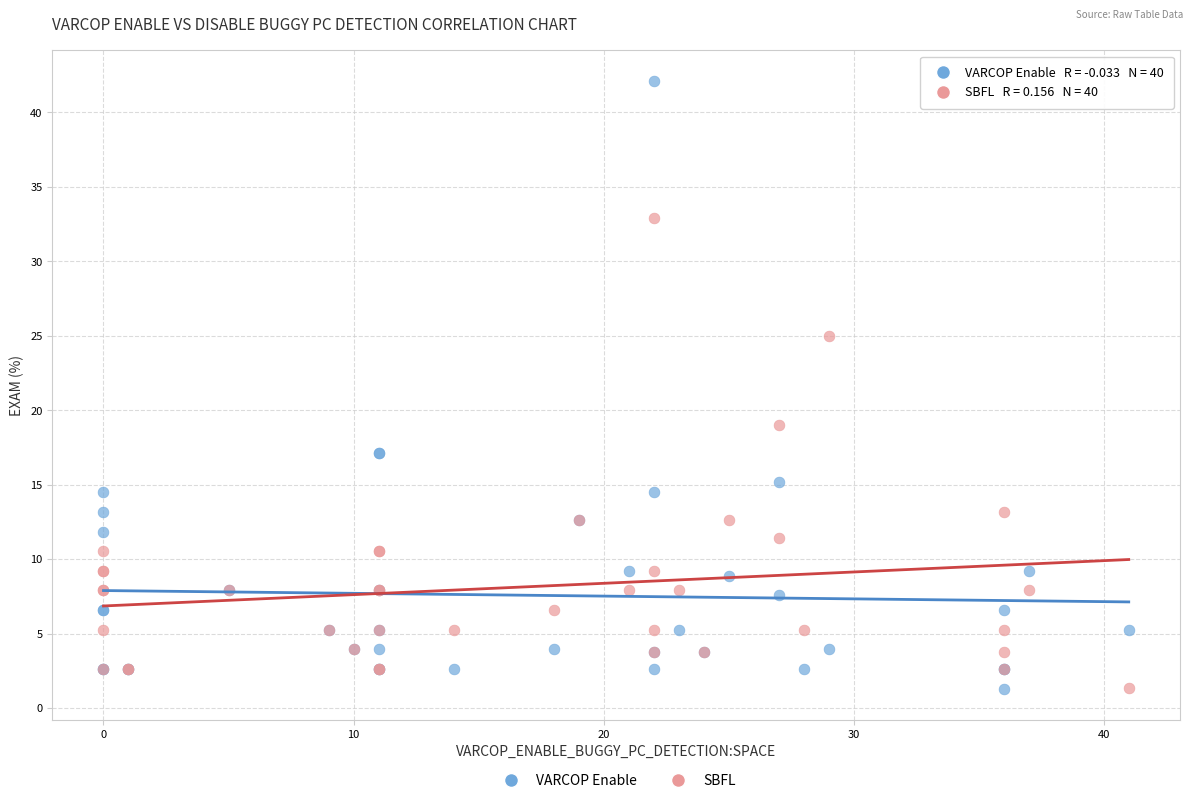

Which series contains the highest Y value?

VARCOP Enable